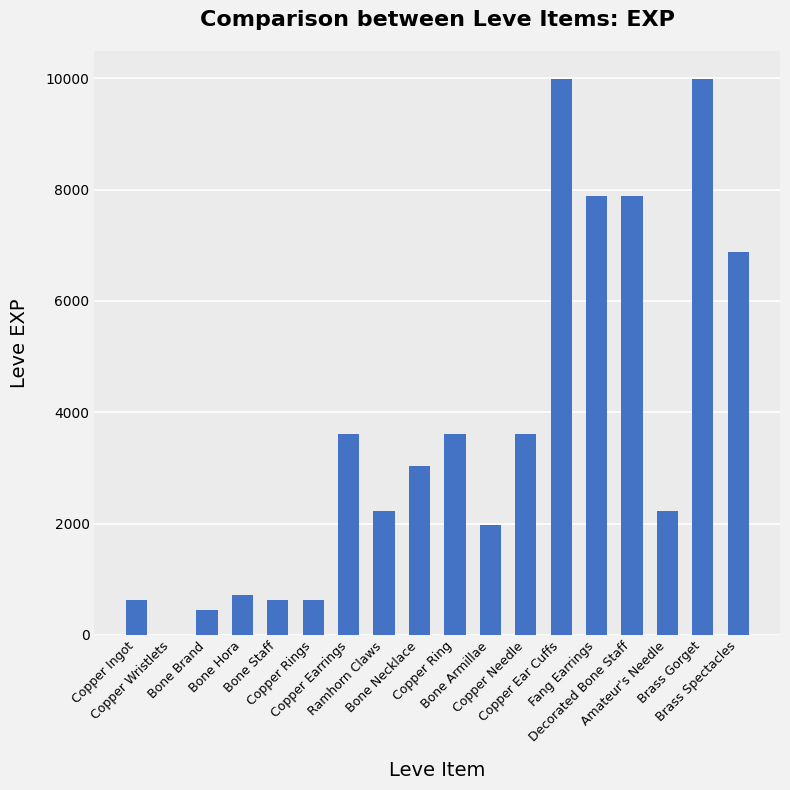

What is the maximum value shown in the chart?

9990